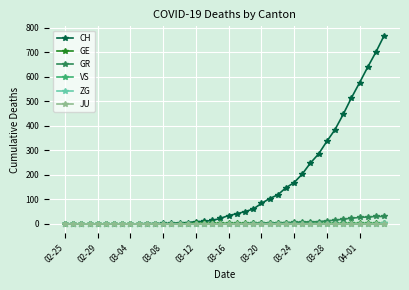

How many lines are shown in the chart?

6